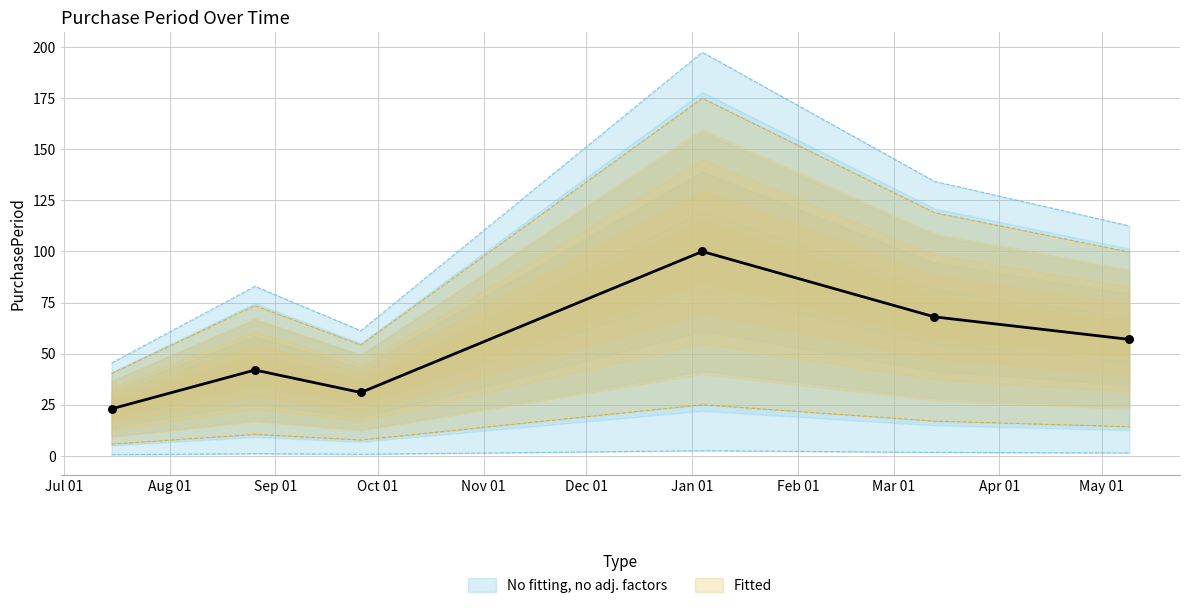

What is the ratio of the value at 2017-05-09 to the value at 2017-03-13?

0.8